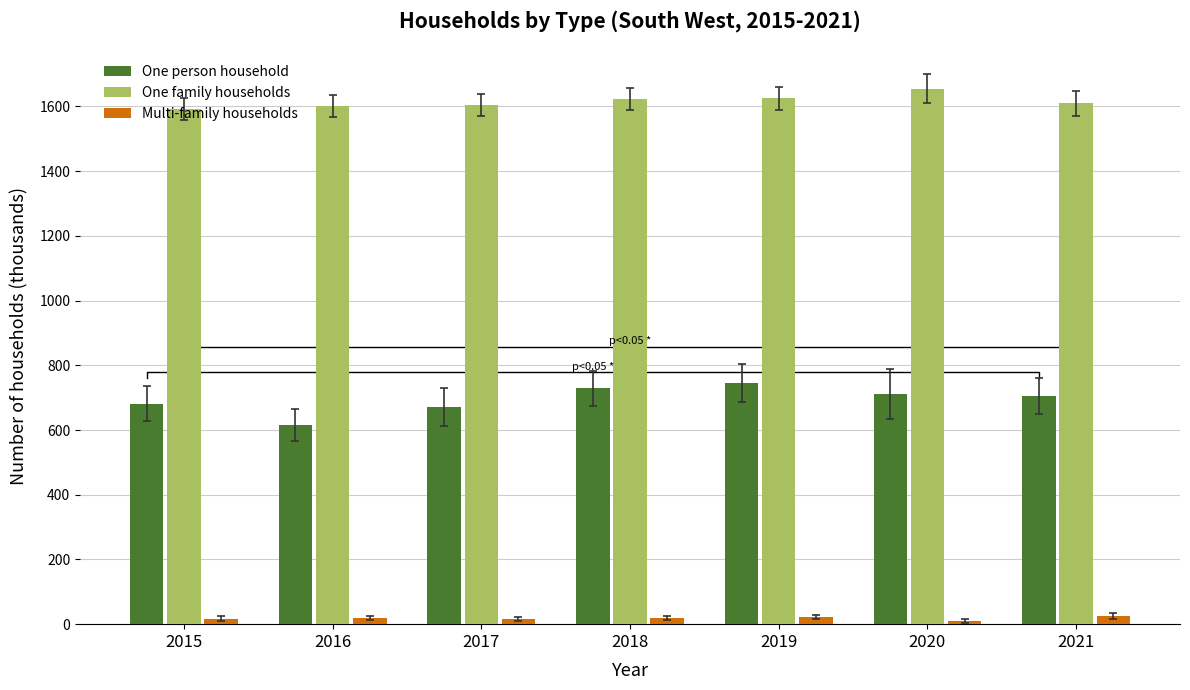

What is the lowest value of the Multi-family households series?

11